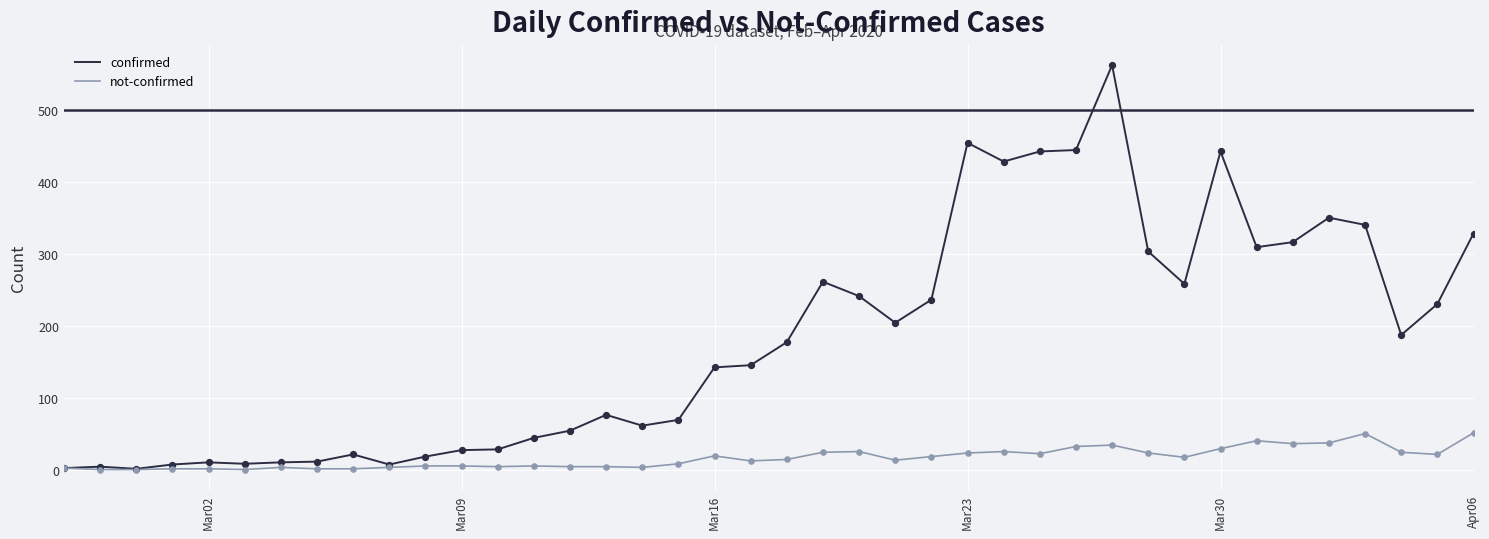

Which series has the largest total across all categories?

confirmed